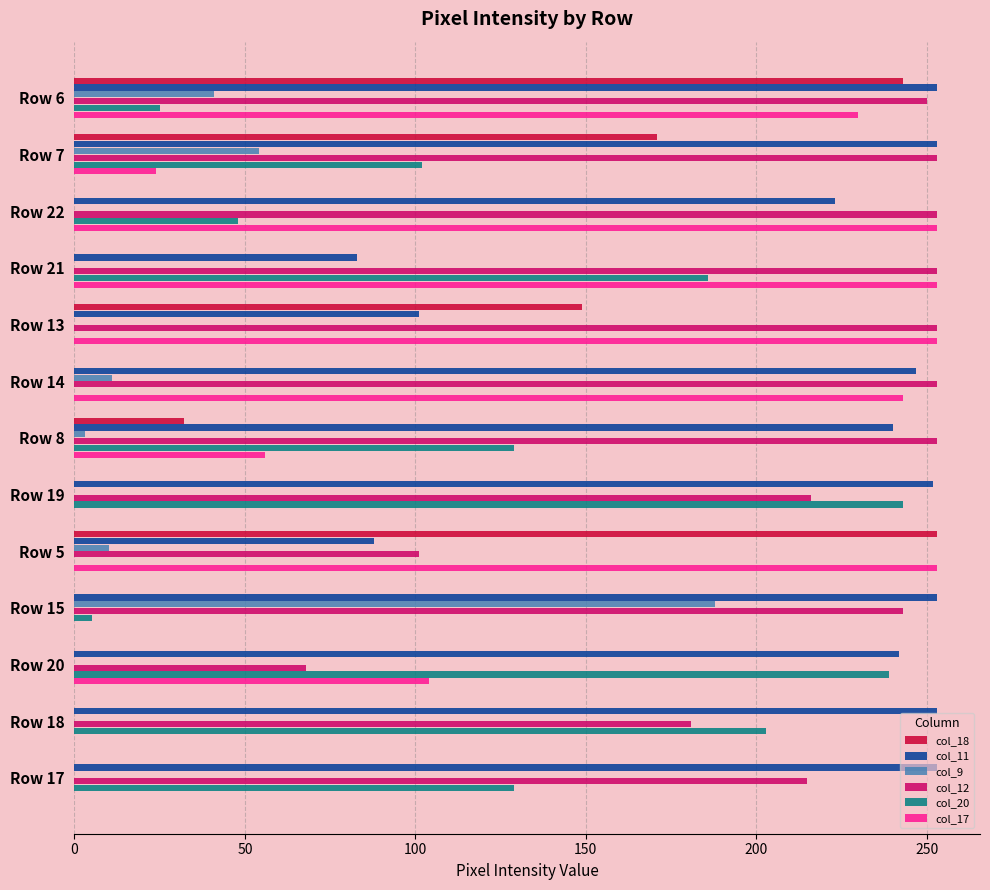

The value of col_18 at Row 20 is 0. True or false?

True